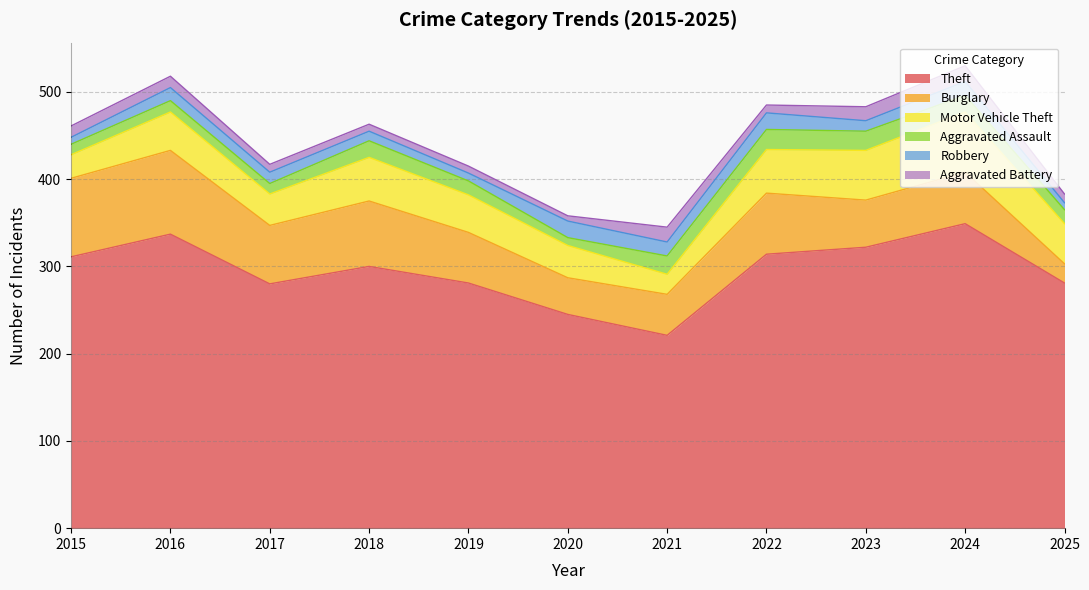

Which series has the widest spread of values?

Theft